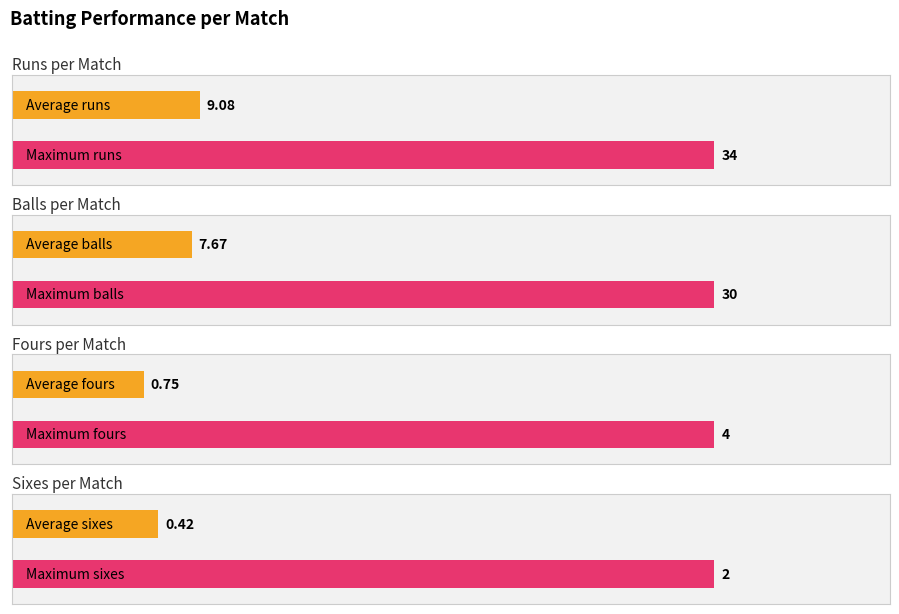

What is the difference between the maximum and second lowest values in the balls series?

29.0